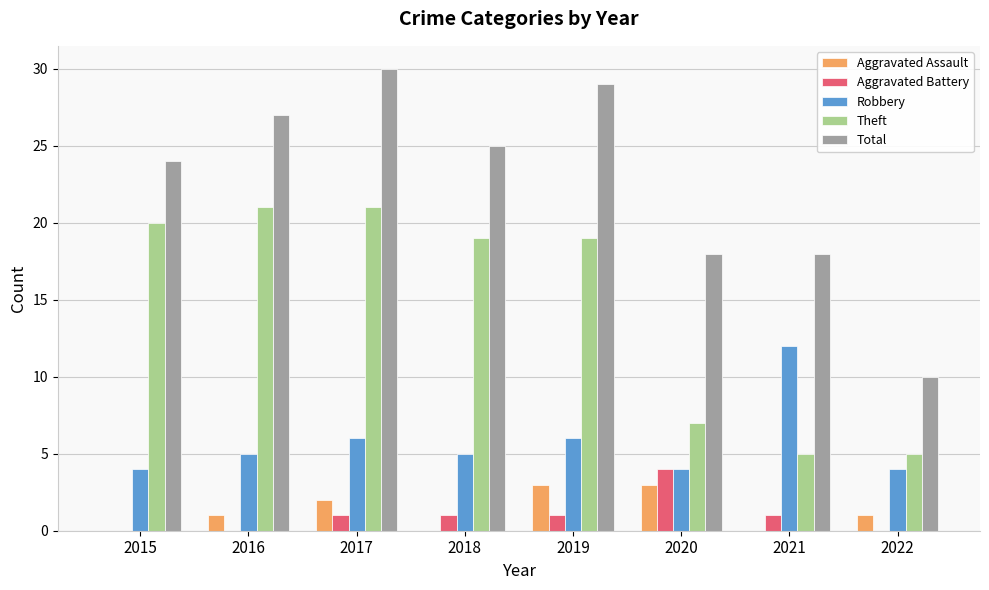

Which series changed the most between 2017 and 2018?

Total